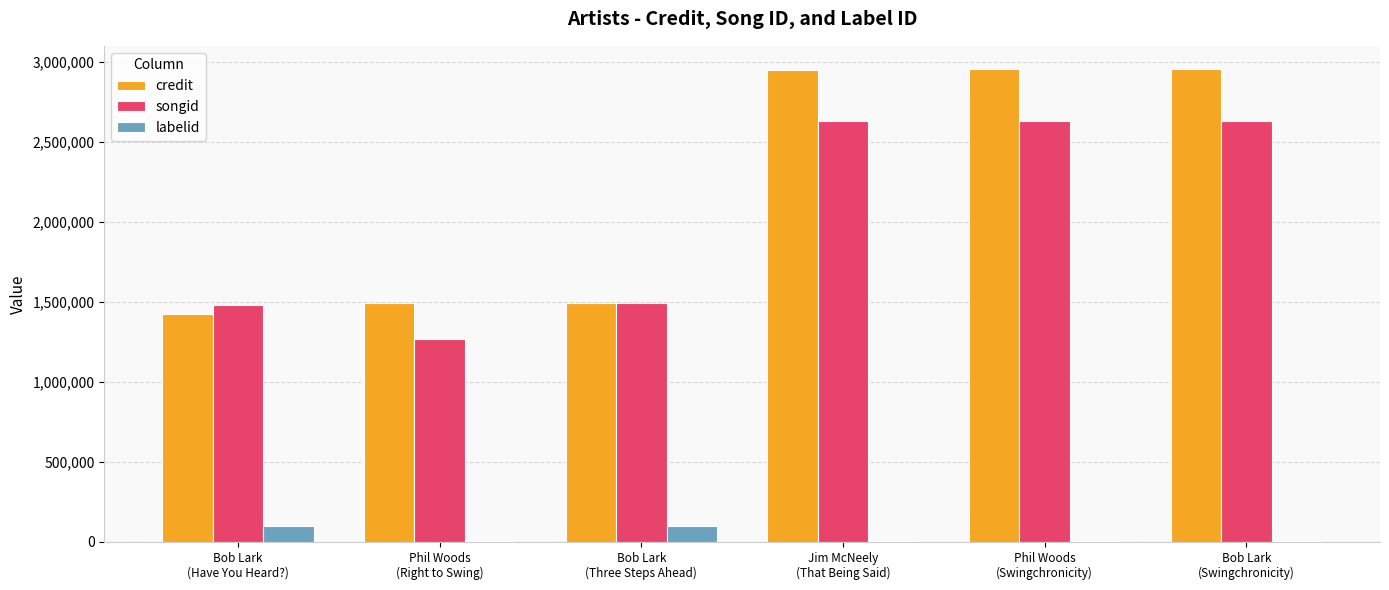

What is the sum of all songid values?

12141738